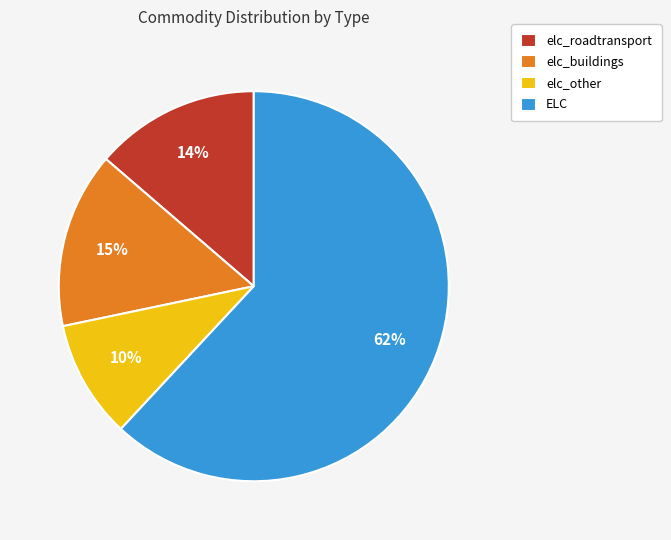

Count the number of slices in the pie.

4